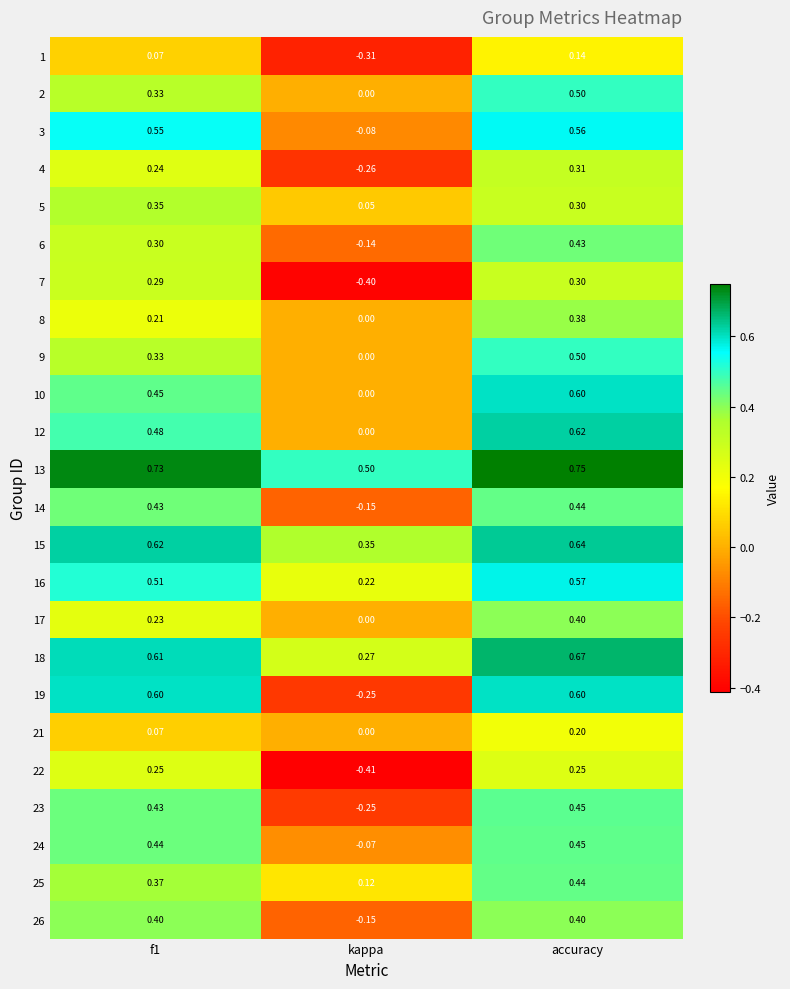

Count the number of categories in the chart.

3